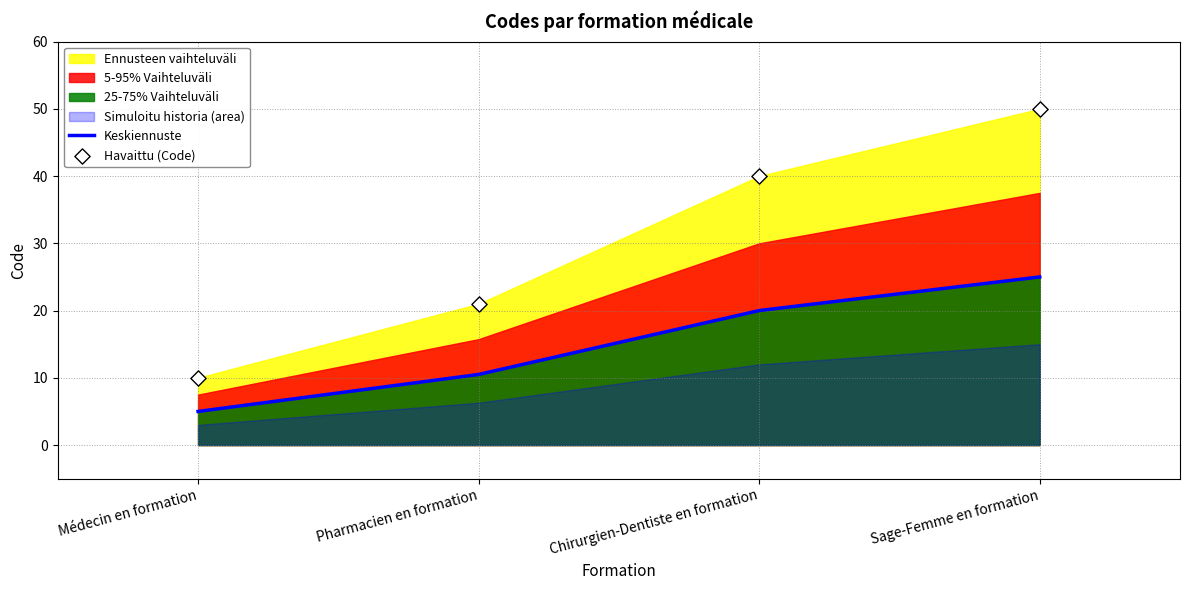

At which category is the sum across all series the highest?

Sage-Femme en formation